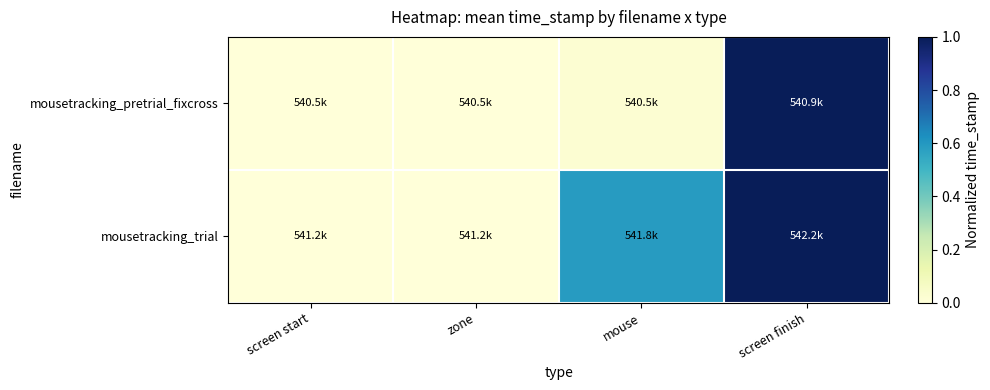

At mouse, list the series in order from largest to smallest.

mousetracking_trial, mousetracking_pretrial_fixcross